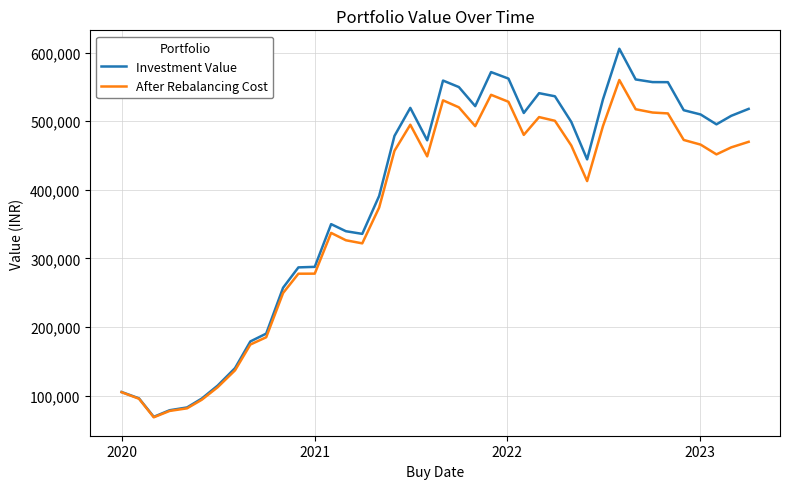

List the series in order of their peak value, highest first.

Investment Value, After Rebalancing Cost